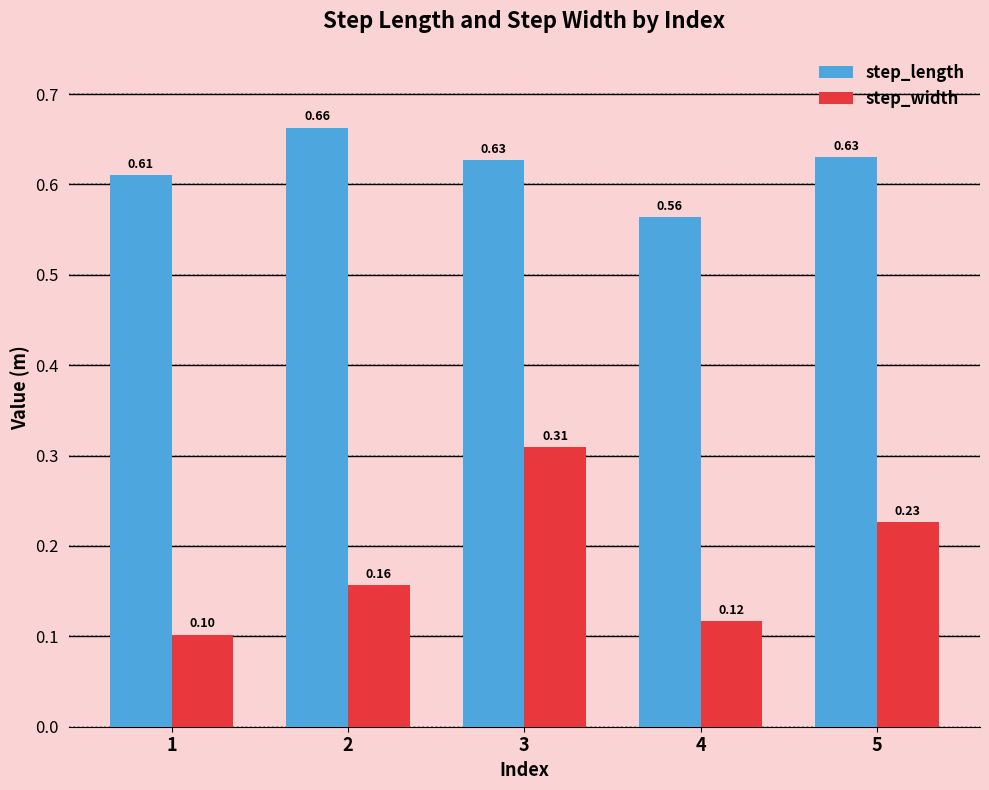

Is the value of step_length at 5 greater than the value of step_width at 1?

Yes